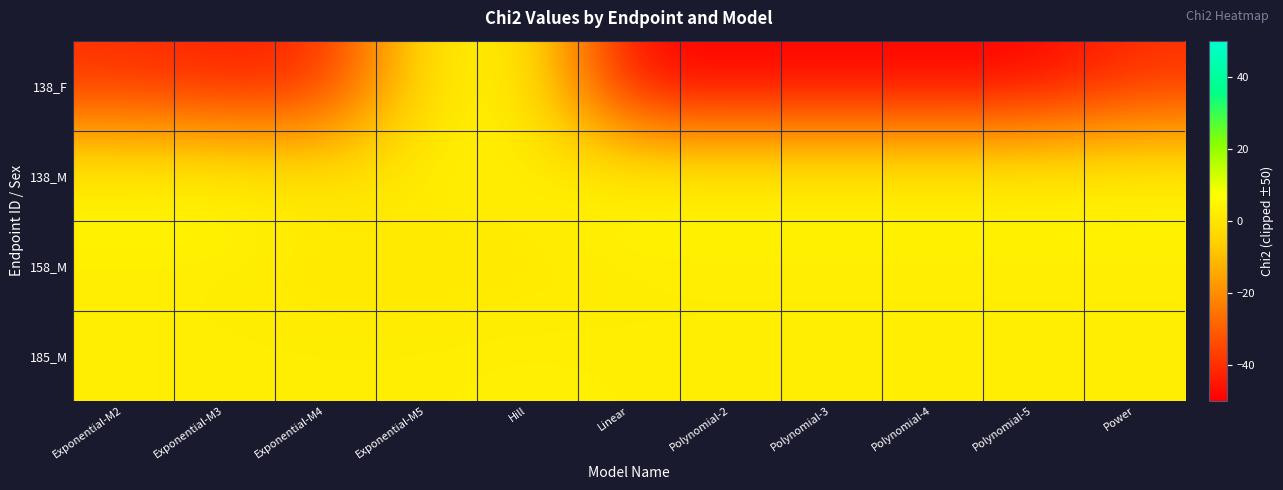

Reading left to right, what are all the values shown in this chart?

138_F: Exponential-M2=-40.5	Exponential-M3=-43.5	Exponential-M4=-42.3	Exponential-M5=1.4	Hill=3.5	Linear=-50.0	Polynomial-2=-50.0	Polynomial-3=-50.0	Polynomial-4=-50.0	Polynomial-5=-50.0	Power=-40.5
138_M: Exponential-M2=6.0	Exponential-M3=6.0	Exponential-M4=2.1	Exponential-M5=2.8	Hill=2.8	Linear=6.0	Polynomial-2=6.0	Polynomial-3=6.0	Polynomial-4=6.0	Polynomial-5=6.0	Power=6.0
158_M: Exponential-M2=2.0	Exponential-M3=2.0	Exponential-M4=0.3	Exponential-M5=0.5	Hill=0.5	Linear=1.9	Polynomial-2=1.9	Polynomial-3=1.9	Polynomial-4=1.9	Polynomial-5=1.9	Power=1.9
185_M: Exponential-M2=2.7	Exponential-M3=2.7	Exponential-M4=2.6	Exponential-M5=2.6	Hill=3.2	Linear=2.6	Polynomial-2=2.6	Polynomial-3=2.7	Polynomial-4=2.7	Polynomial-5=2.7	Power=2.7